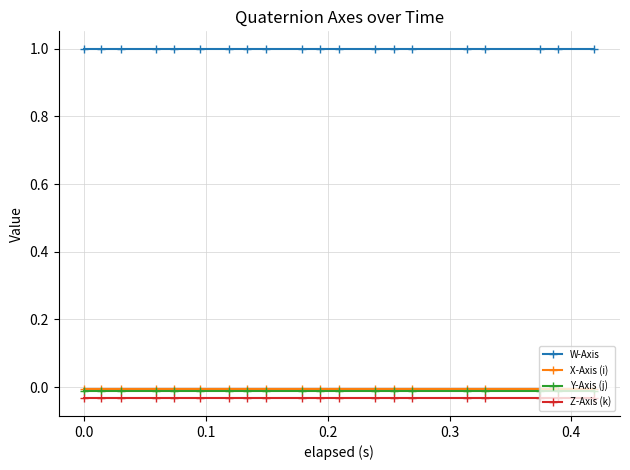

What is the greatest value displayed?

1.0